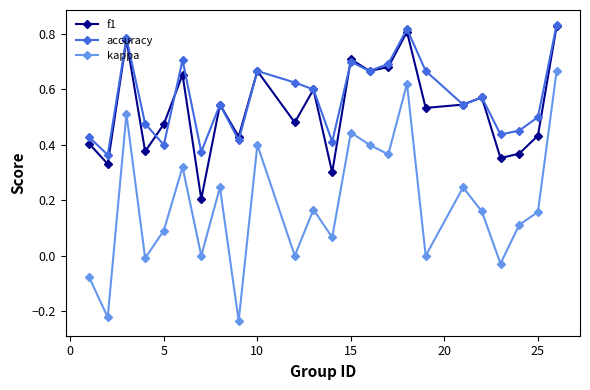

True or false: kappa and f1 cross at least once.

False